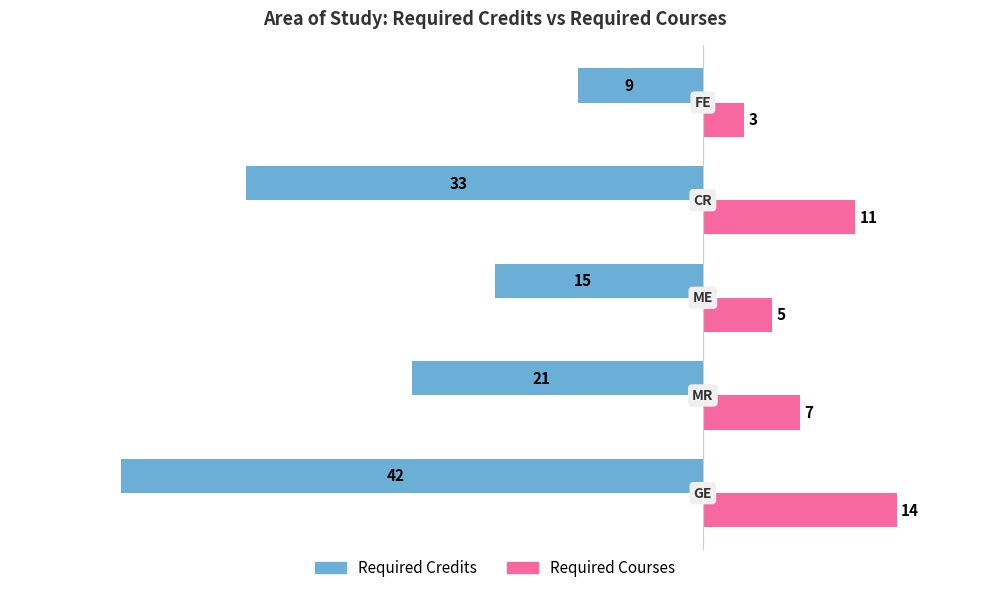

What is the smallest value displayed?

-42